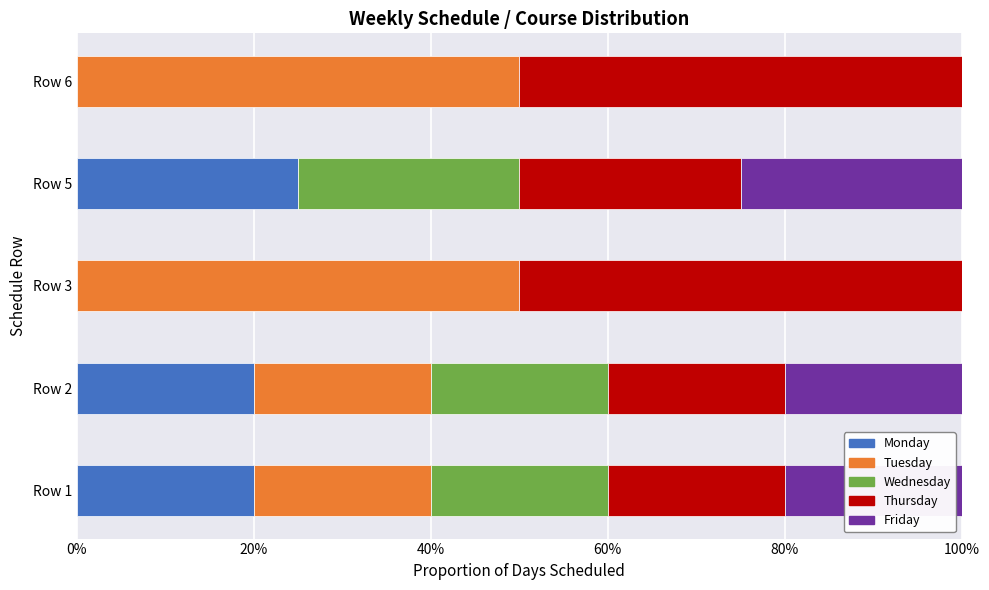

The value of Monday at Row 2 is 20. True or false?

True